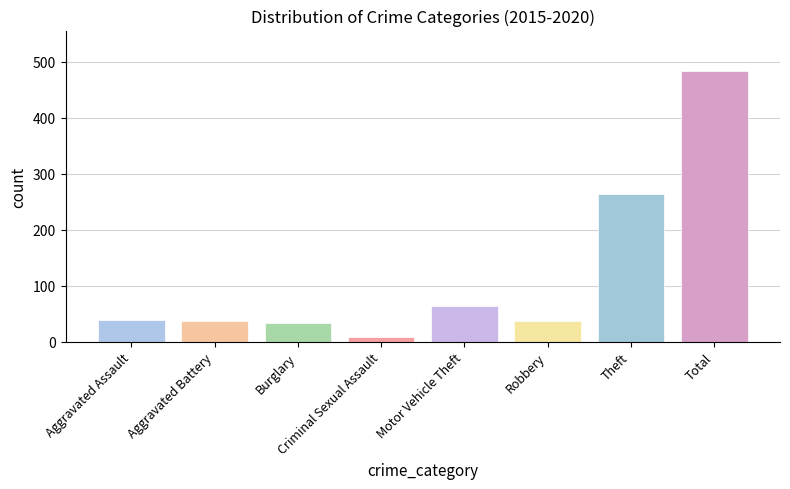

What is the label of the 4th bar from the right?

Motor Vehicle Theft